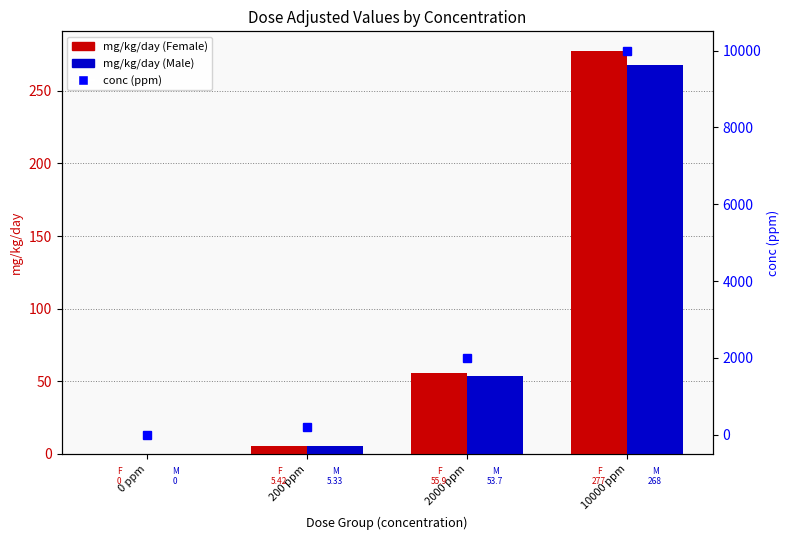

List the labels in order of M (male) value, largest first.

10000 ppm, 2000 ppm, 200 ppm, 0 ppm